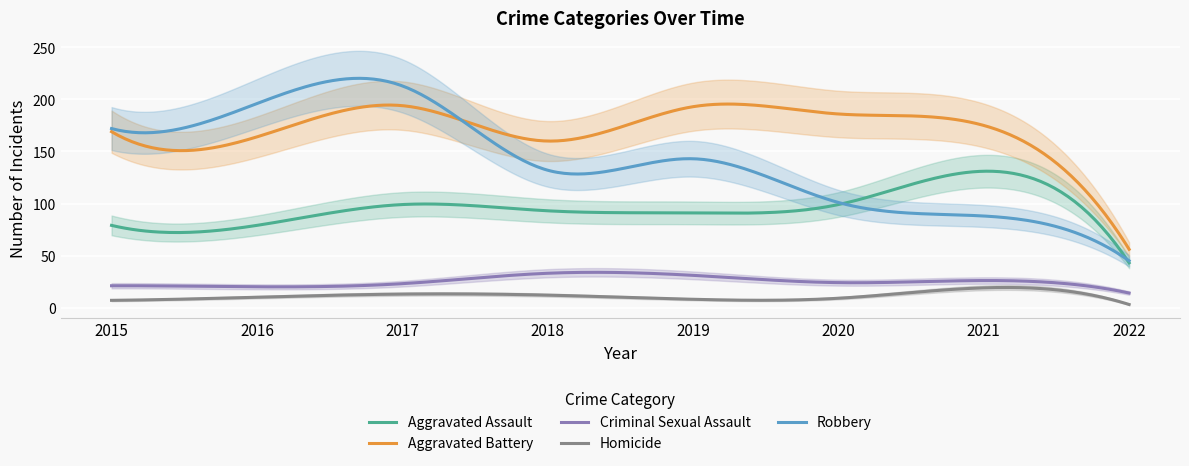

How many lines are shown in the chart?

5